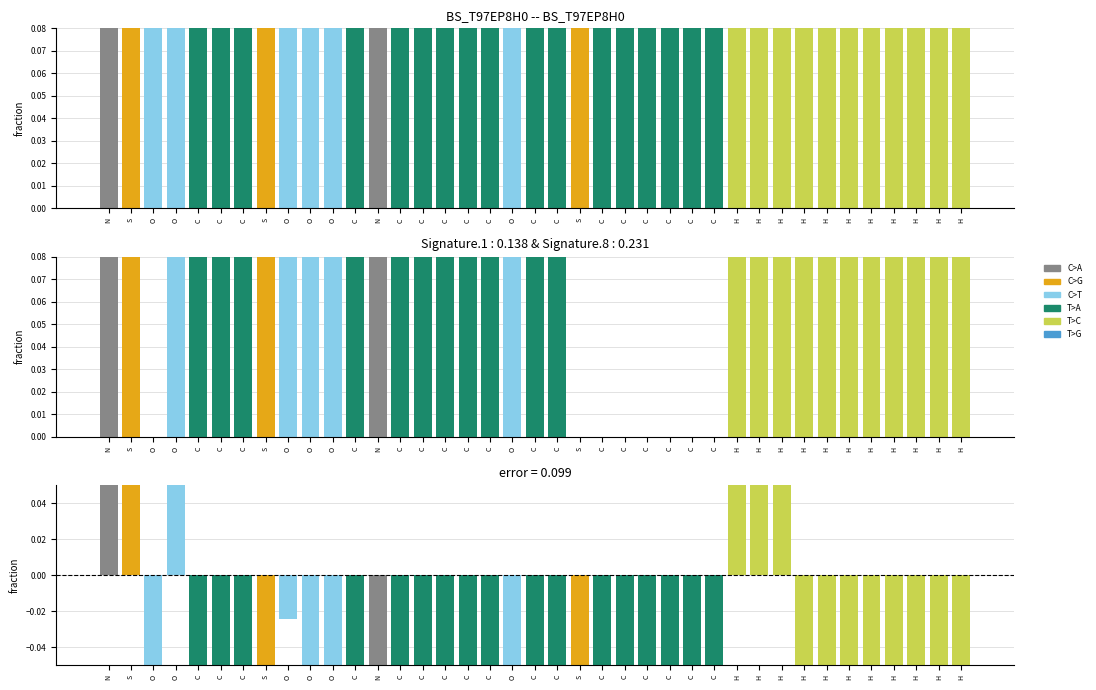

The value of col_2 at C is -4.9. True or false?

False